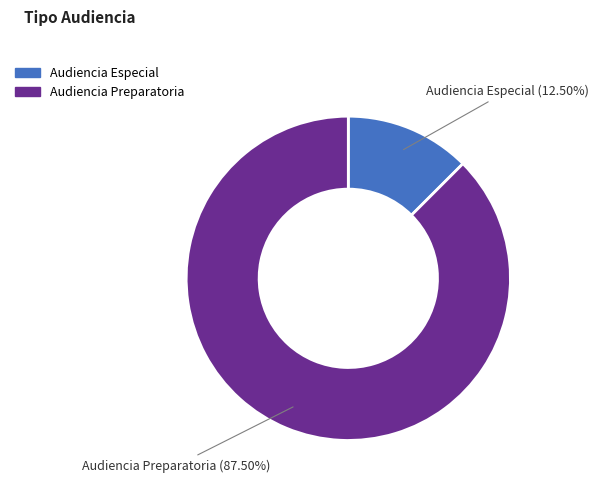

What is the largest slice in the pie chart?

Audiencia Preparatoria